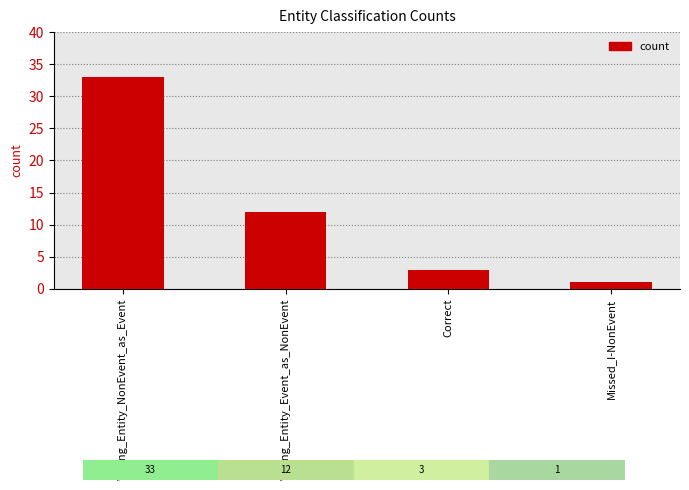

Reading right to left, extract all data points from this chart.

1	3	12	33